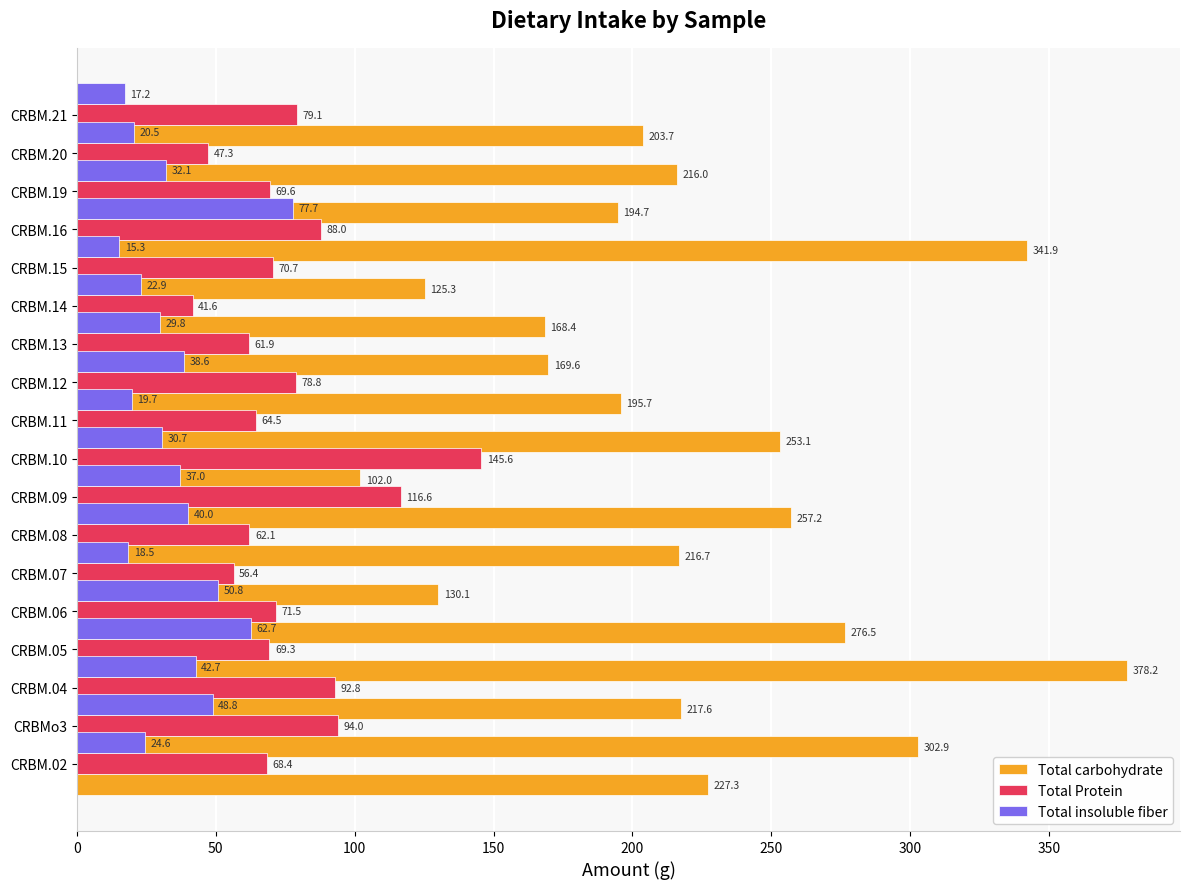

What position from the left is 100?

3